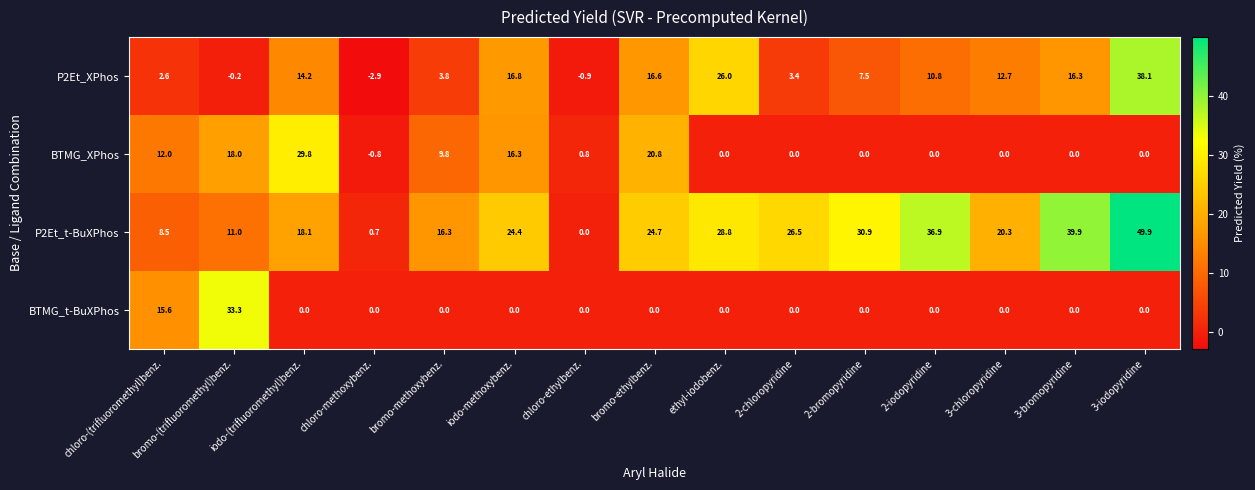

What is the smallest value displayed?

-2.9